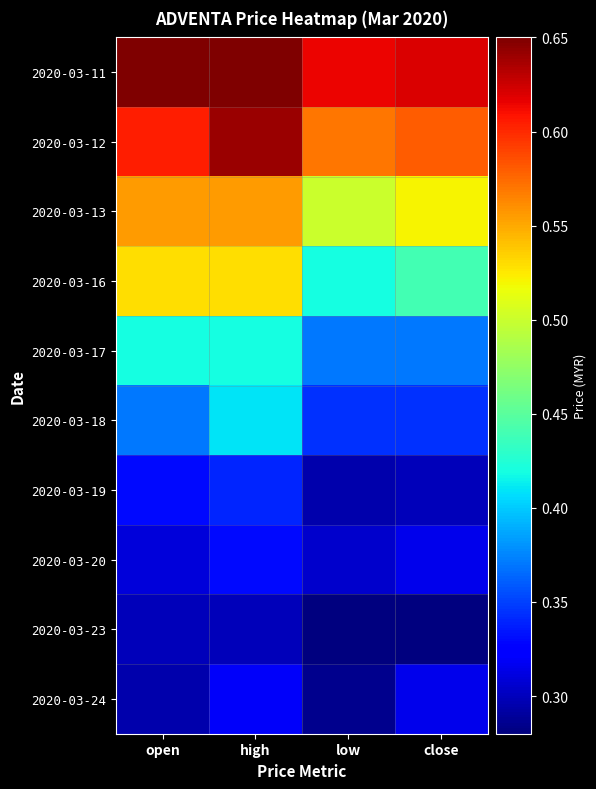

Reading left to right, extract all data points from this chart.

2020-03-11: open=0.7	high=0.7	low=0.6	close=0.6
2020-03-12: open=0.6	high=0.6	low=0.6	close=0.6
2020-03-13: open=0.6	high=0.6	low=0.5	close=0.5
2020-03-16: open=0.5	high=0.5	low=0.4	close=0.4
2020-03-17: open=0.4	high=0.4	low=0.4	close=0.4
2020-03-18: open=0.4	high=0.4	low=0.3	close=0.3
2020-03-19: open=0.3	high=0.3	low=0.3	close=0.3
2020-03-20: open=0.3	high=0.3	low=0.3	close=0.3
2020-03-23: open=0.3	high=0.3	low=0.3	close=0.3
2020-03-24: open=0.3	high=0.3	low=0.3	close=0.3